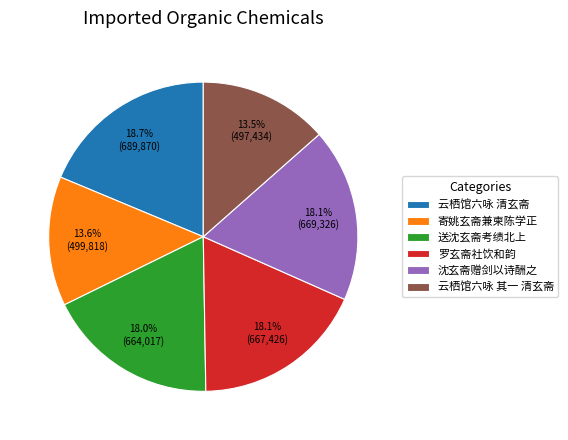

How many slices are in this pie chart?

6